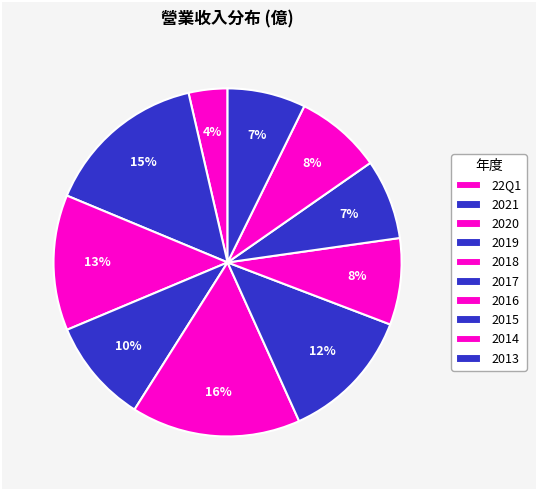

To the nearest percent, what is the difference between the 2015 and 2018 slice percentages?

8%